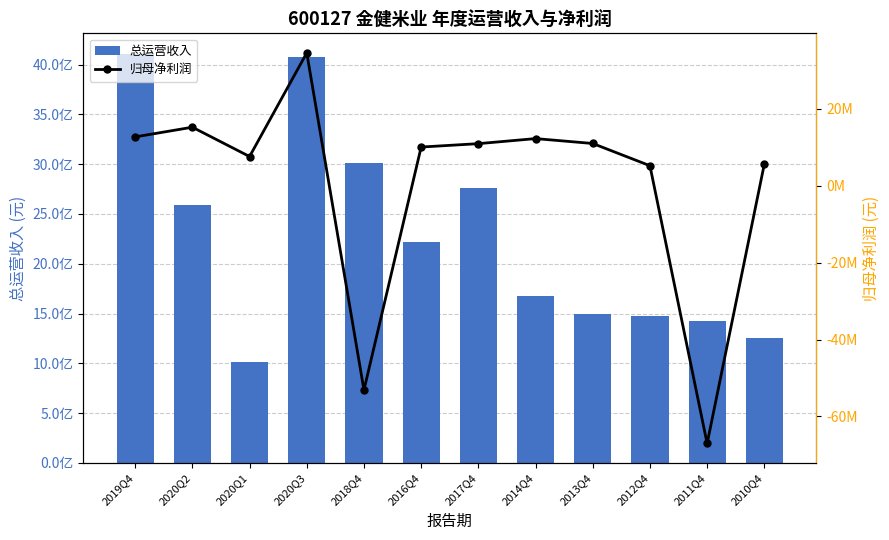

What position from the right is 2012Q4?

3